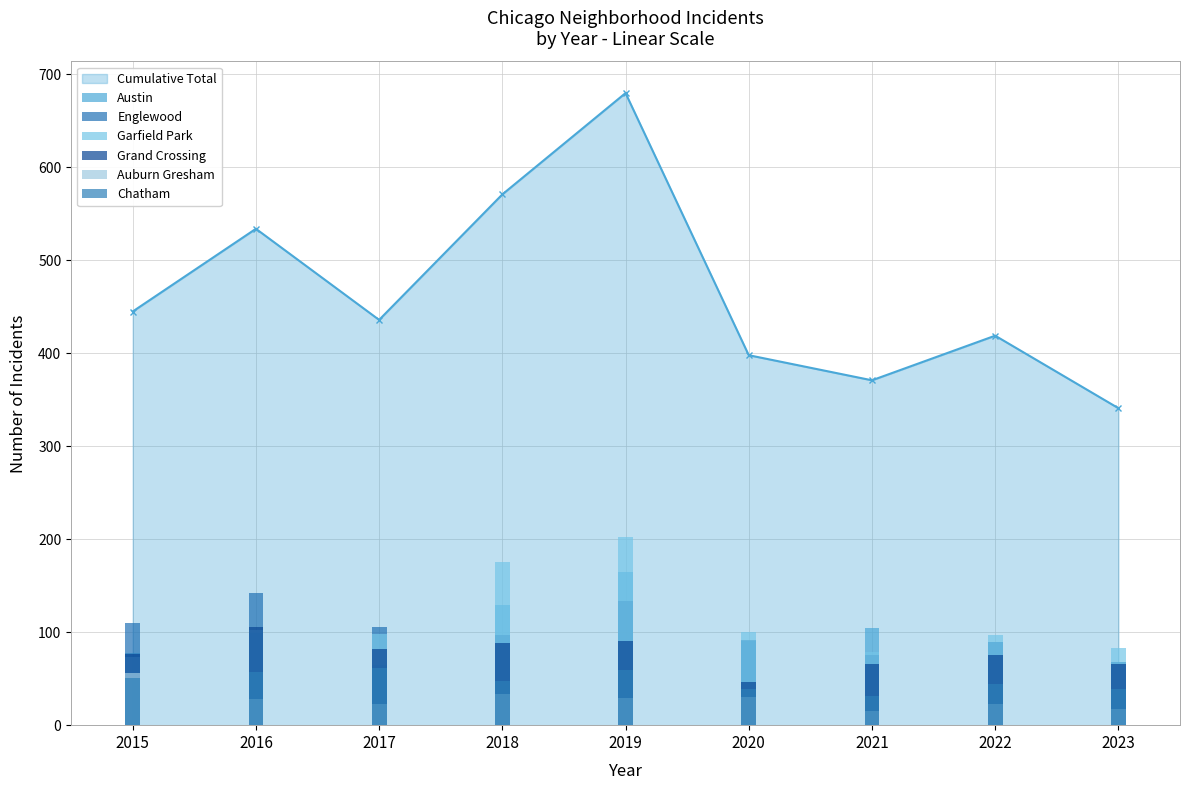

Between 2015 and 2023, which series saw the biggest shift?

Englewood